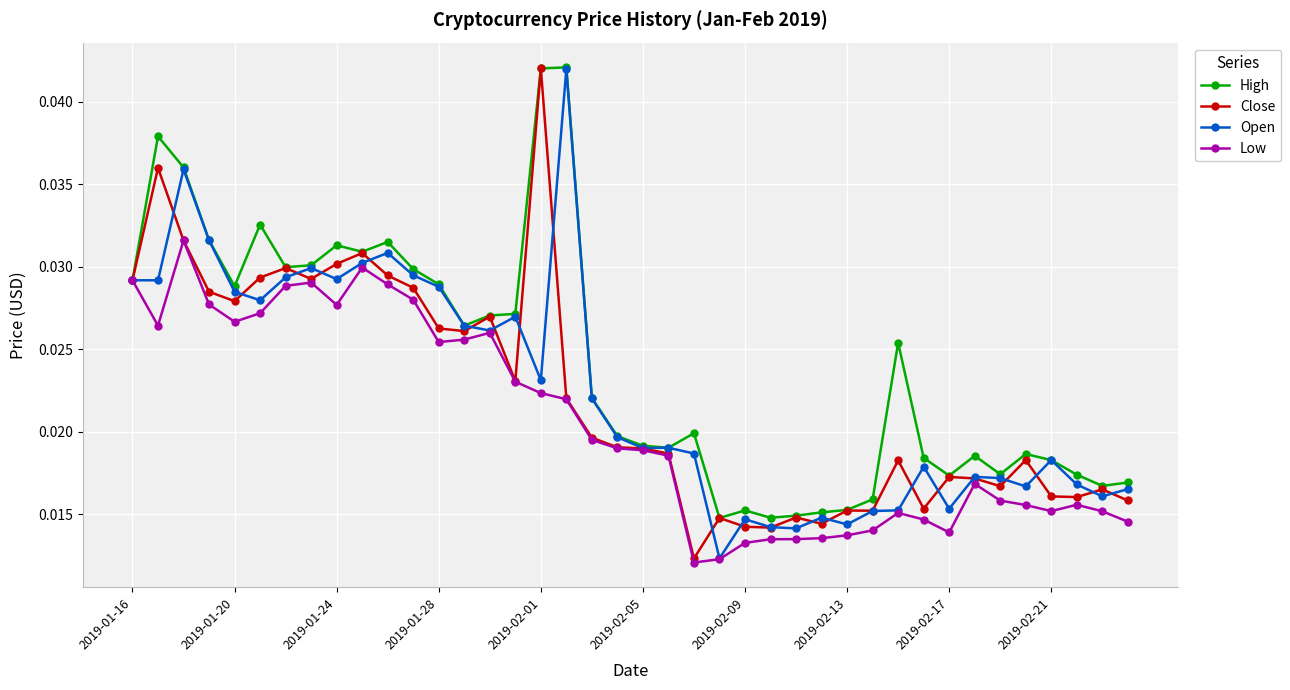

Which series has the widest spread of values?

Close